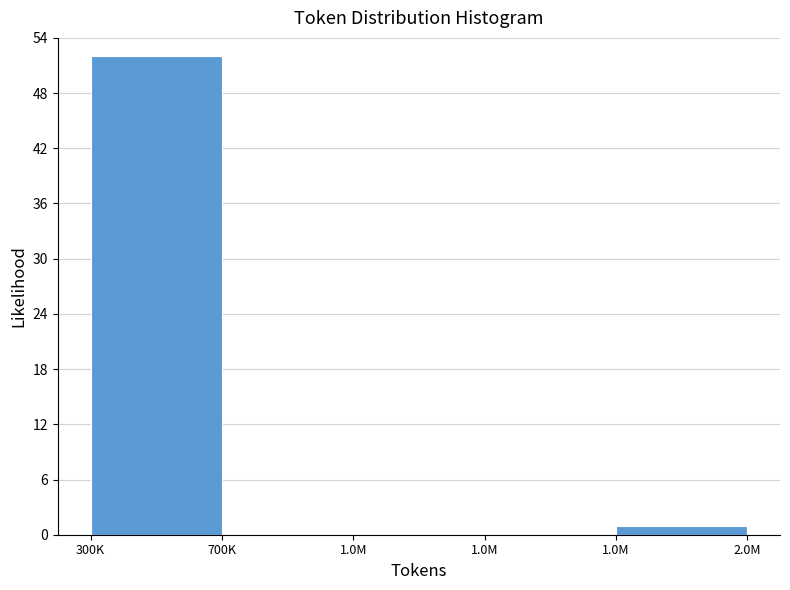

Are the bars horizontal?

No